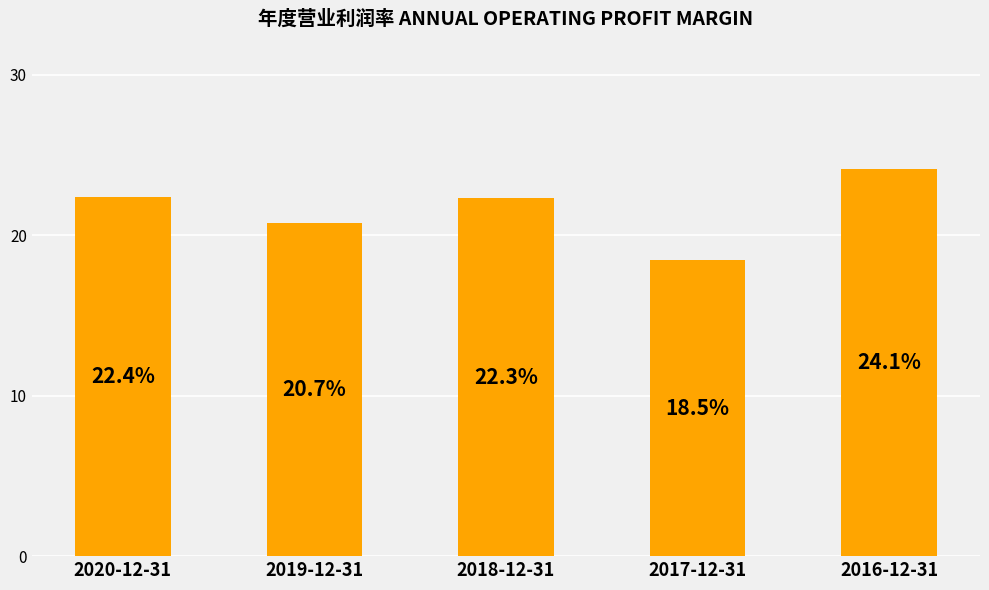

List the labels in order of value, largest first.

2016-12-31, 2020-12-31, 2018-12-31, 2019-12-31, 2017-12-31